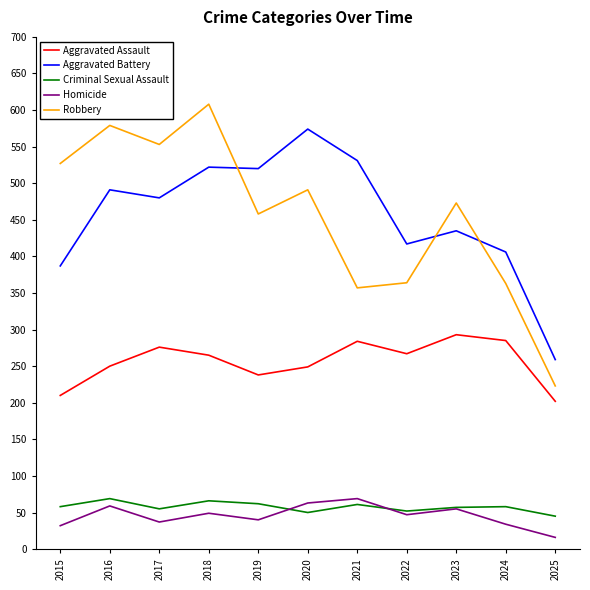

Which series has the largest range (max minus min)?

Robbery